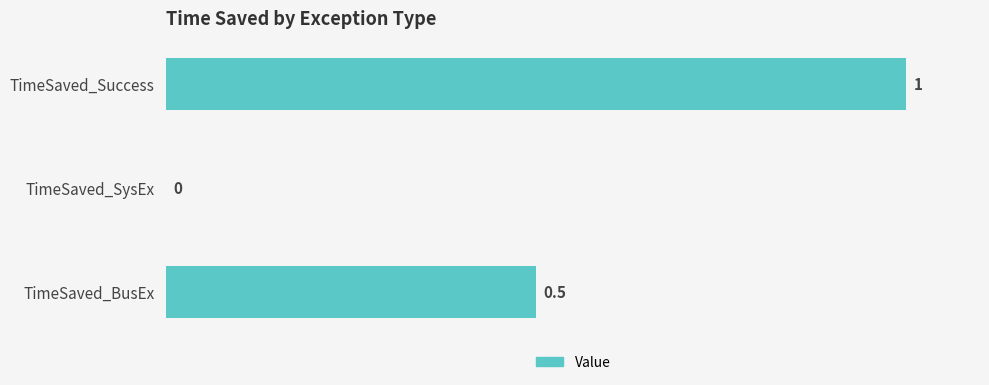

What is the sum of the values at TimeSaved_SysEx and TimeSaved_Success?

1.0